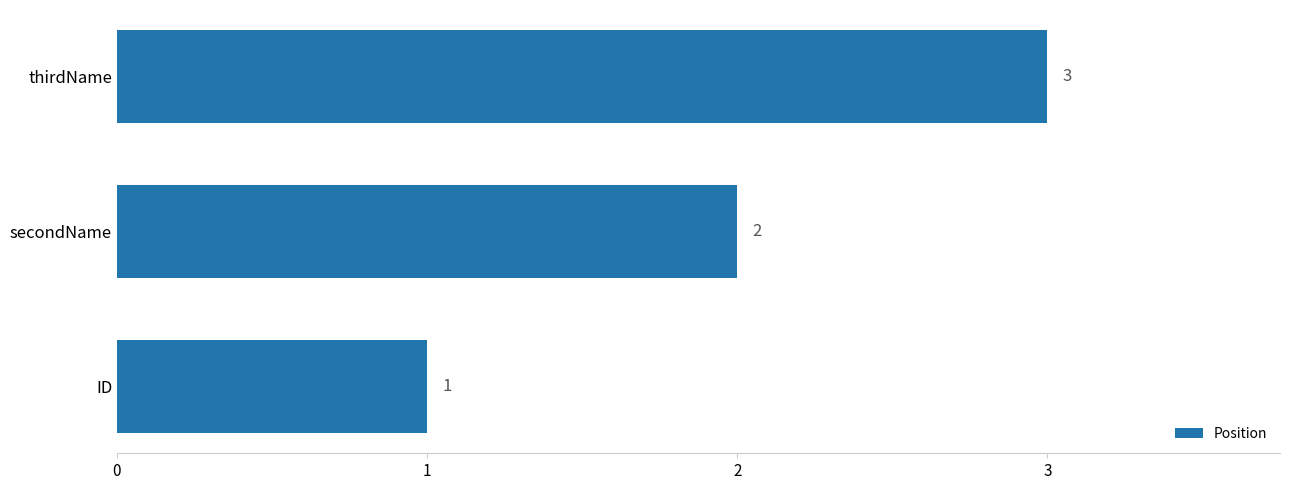

What is the ratio of the value at secondName to the value at thirdName?

0.7